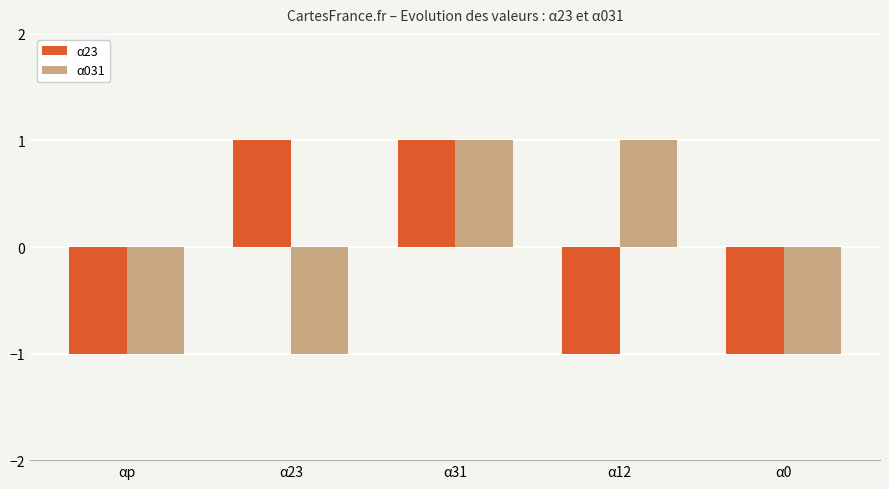

What value does the α23 series have at α31?

1